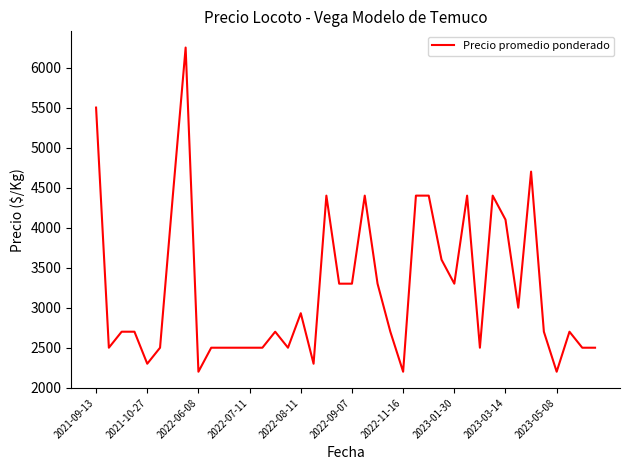

Count the number of data series in this chart.

1